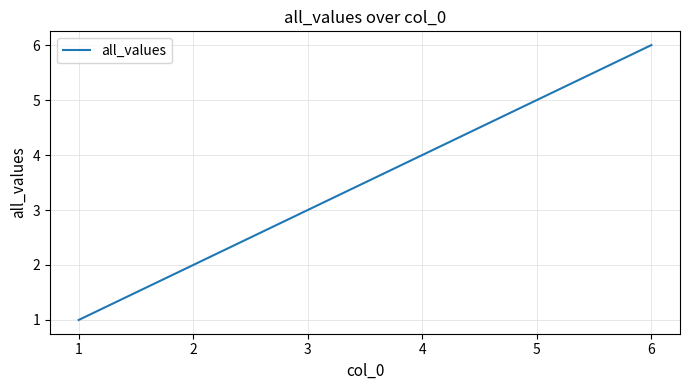

What is the difference between the maximum and minimum values?

5